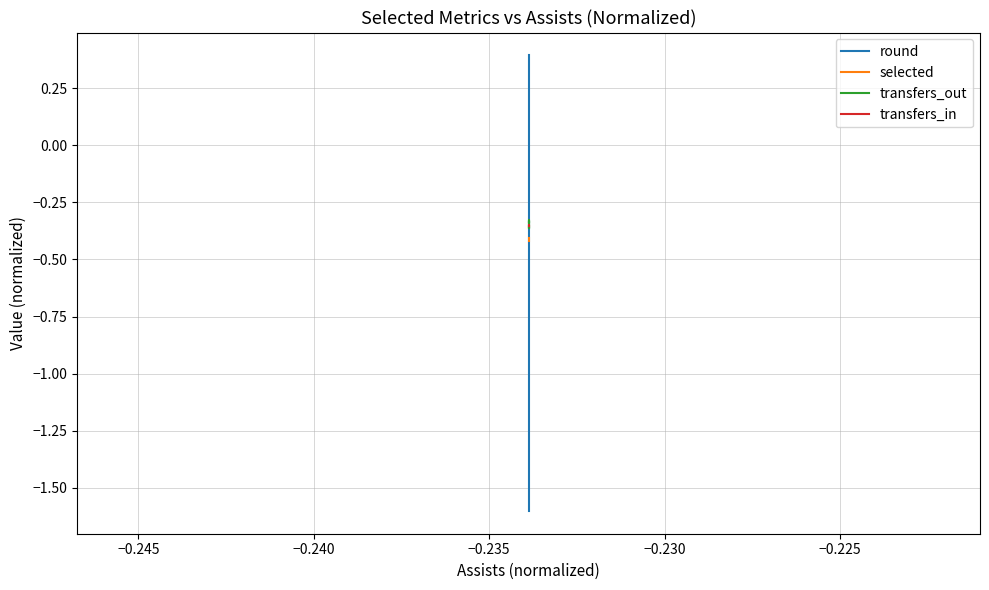

True or false: transfers_out has more than 1 interior local peaks.

True